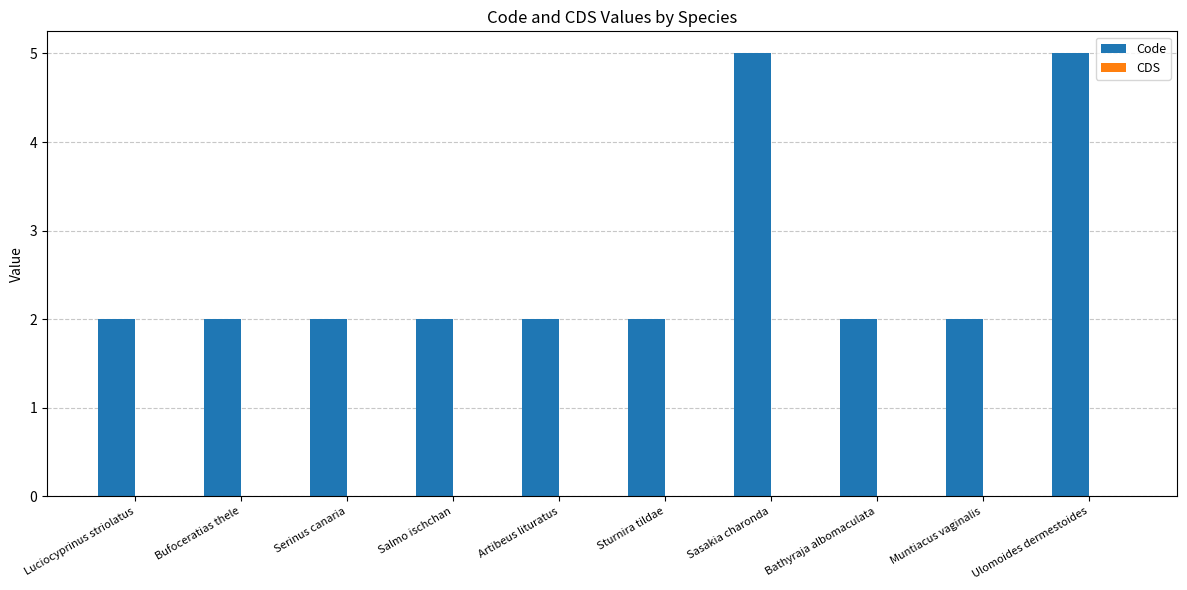

The chart shows a value of 1 at Luciocyprinus striolatus. True or false?

False